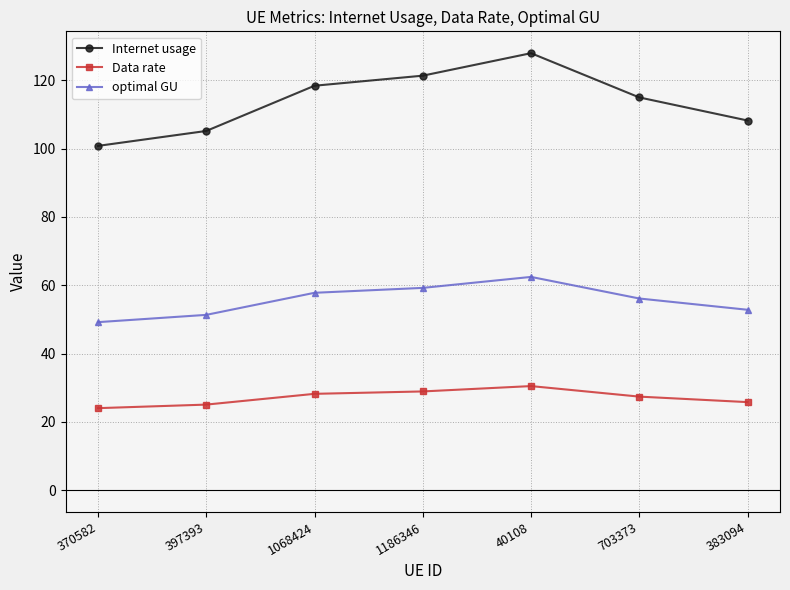

How many distinct data groups are displayed?

3